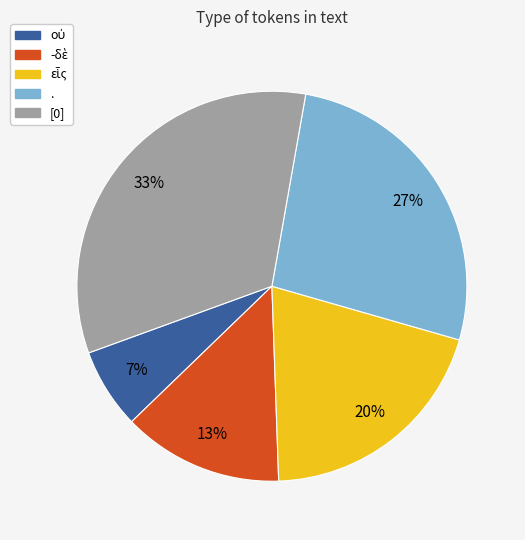

Is there any slice that represents more than half of the pie?

No